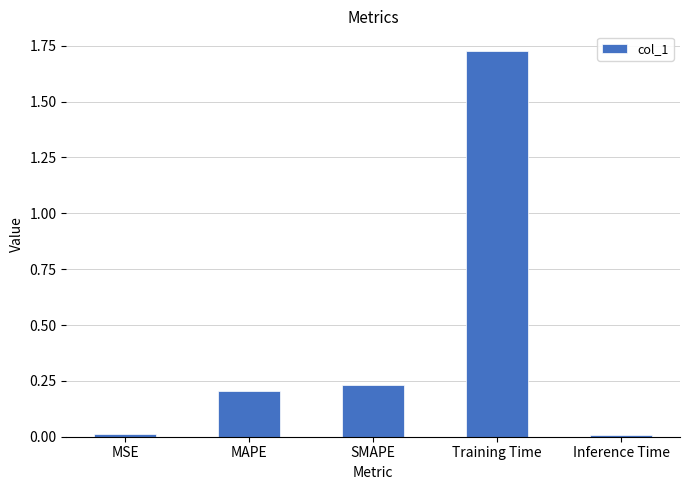

The value at MAPE is 0.1. True or false?

False